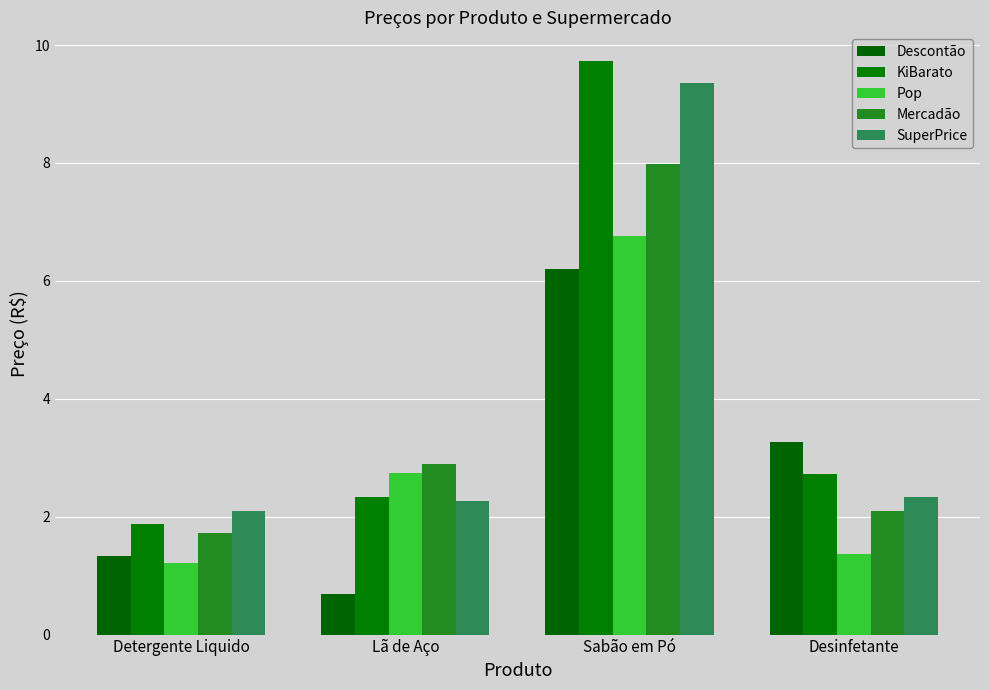

What is the label of the 1st bar from the right?

Desinfetante